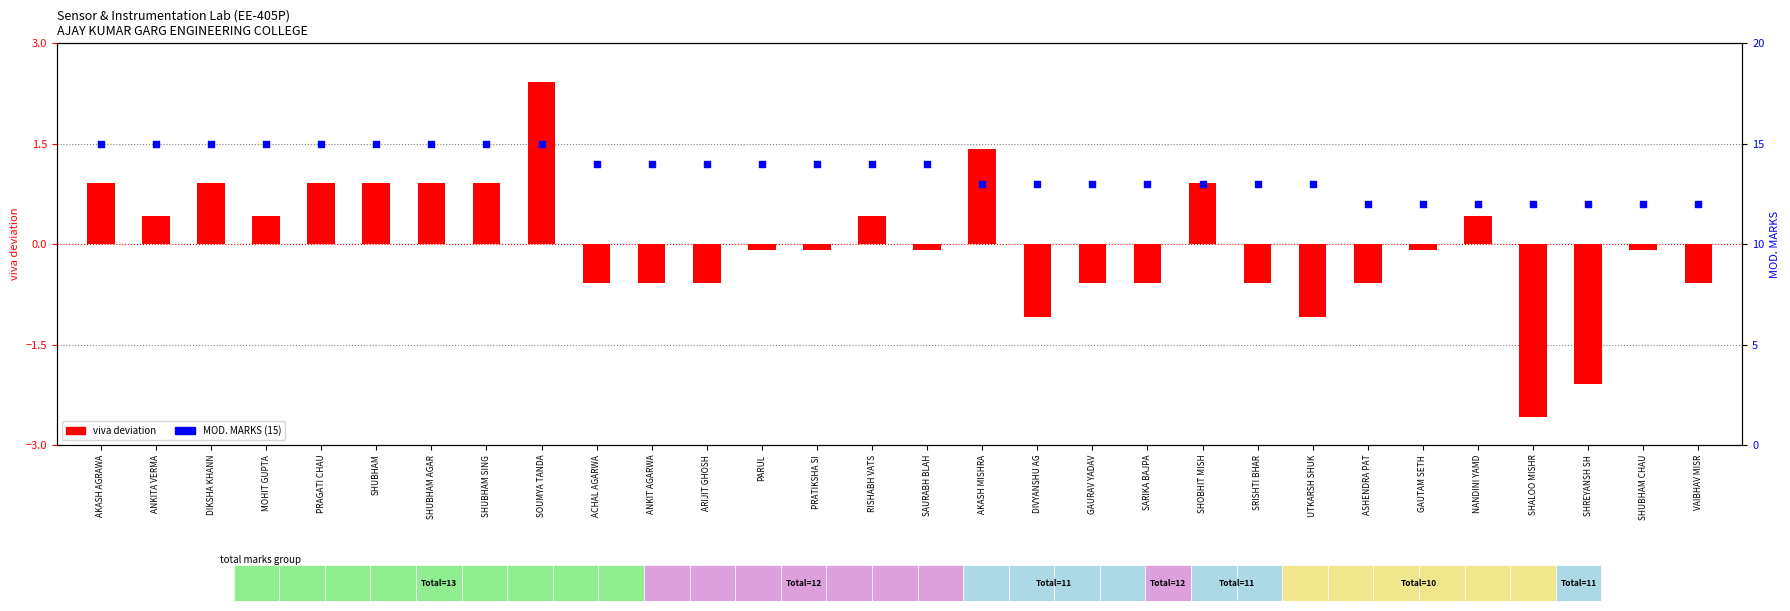

Which series has the largest Y range (max minus min)?

viva deviation (centered)